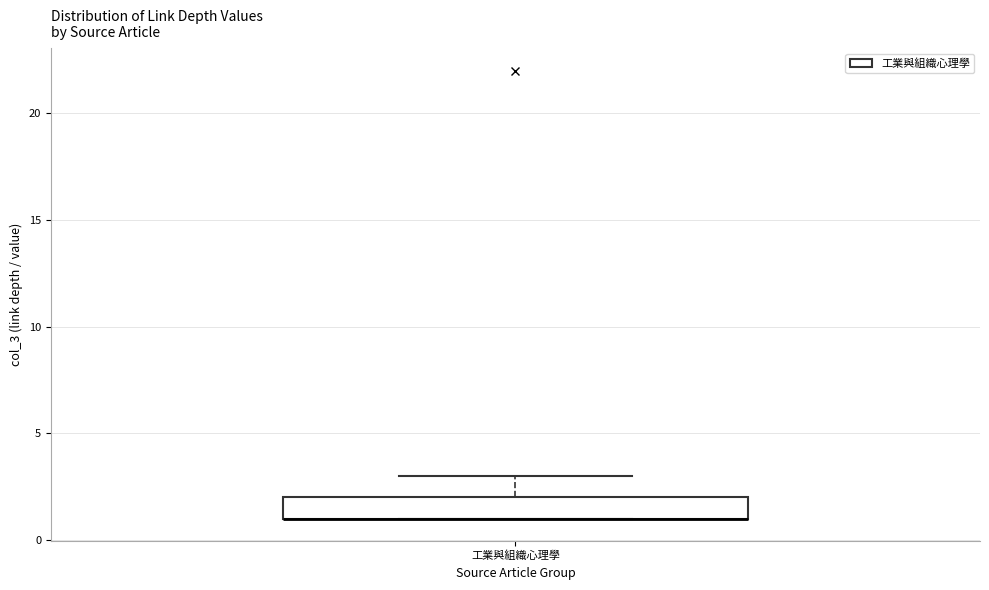

Read this box plot against the y-axis: the position of the median line, the range covered by the box, and the ends of both whiskers. The values are not printed on the chart, so give them approximately, as read against the axis.

median 1 (drawn on the box's lower edge), box 1 to 2, whiskers 1 to 3